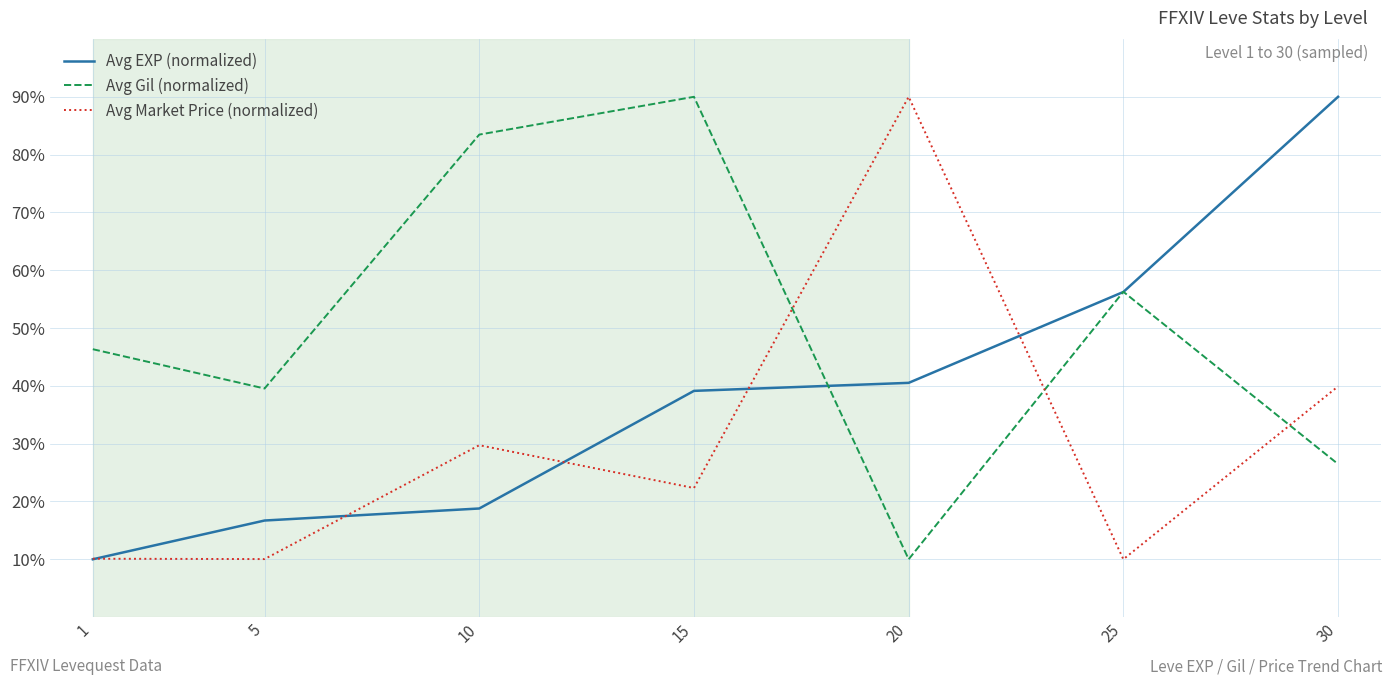

Where is Avg EXP (normalized) nearest to the value 50?

25